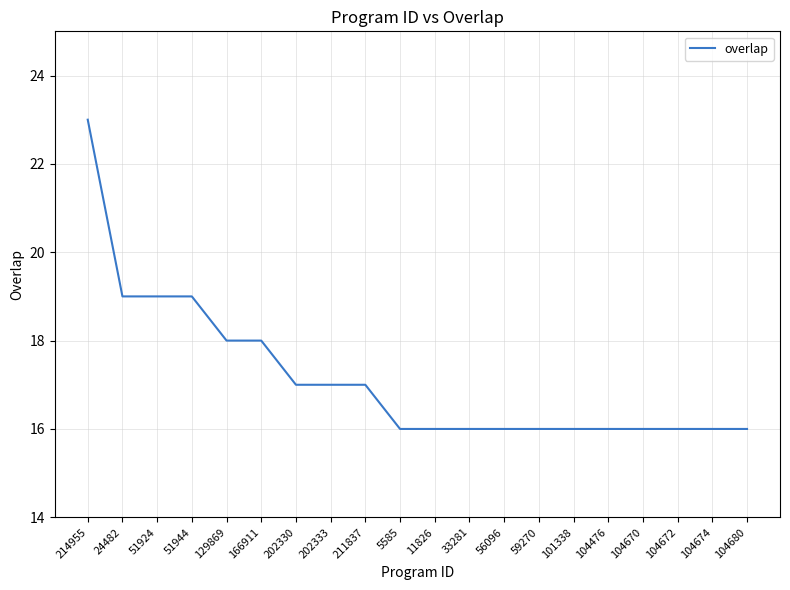

What is the difference between the values at 24482 and 166911?

1